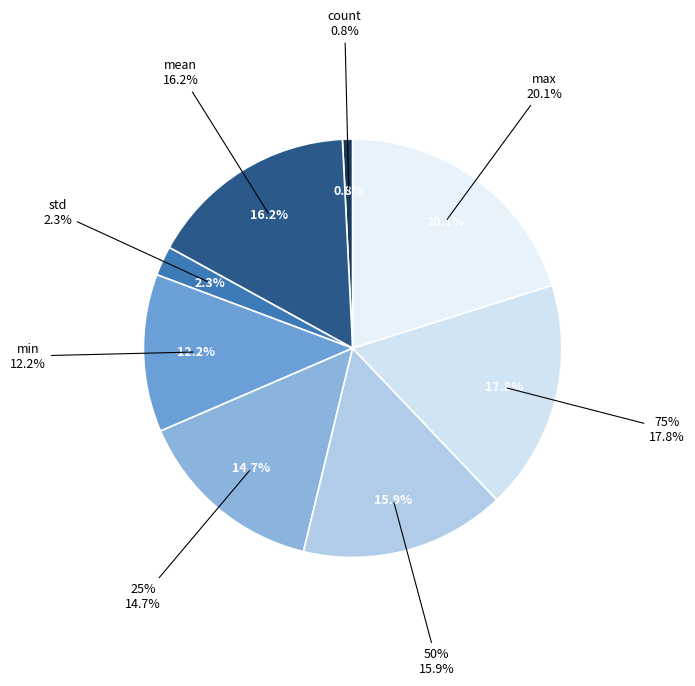

Is it true that count is 1% of the pie?

True